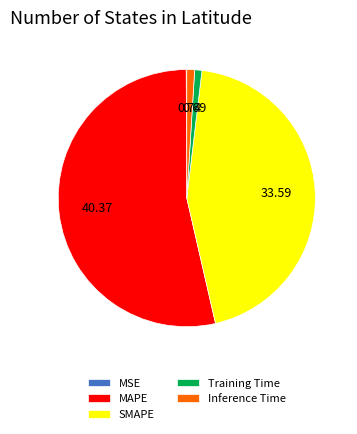

Do SMAPE and MAPE together represent more than half of the pie?

Yes